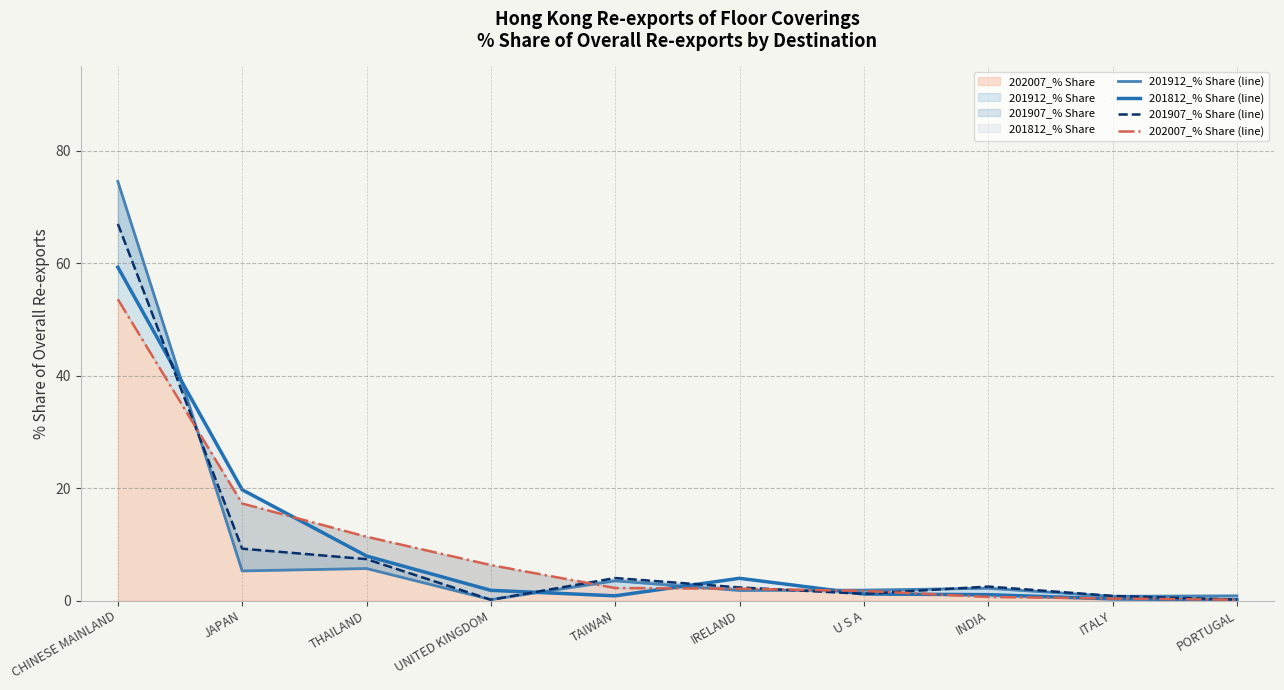

At which label does 202007_% Share reach its peak?

CHINESE MAINLAND